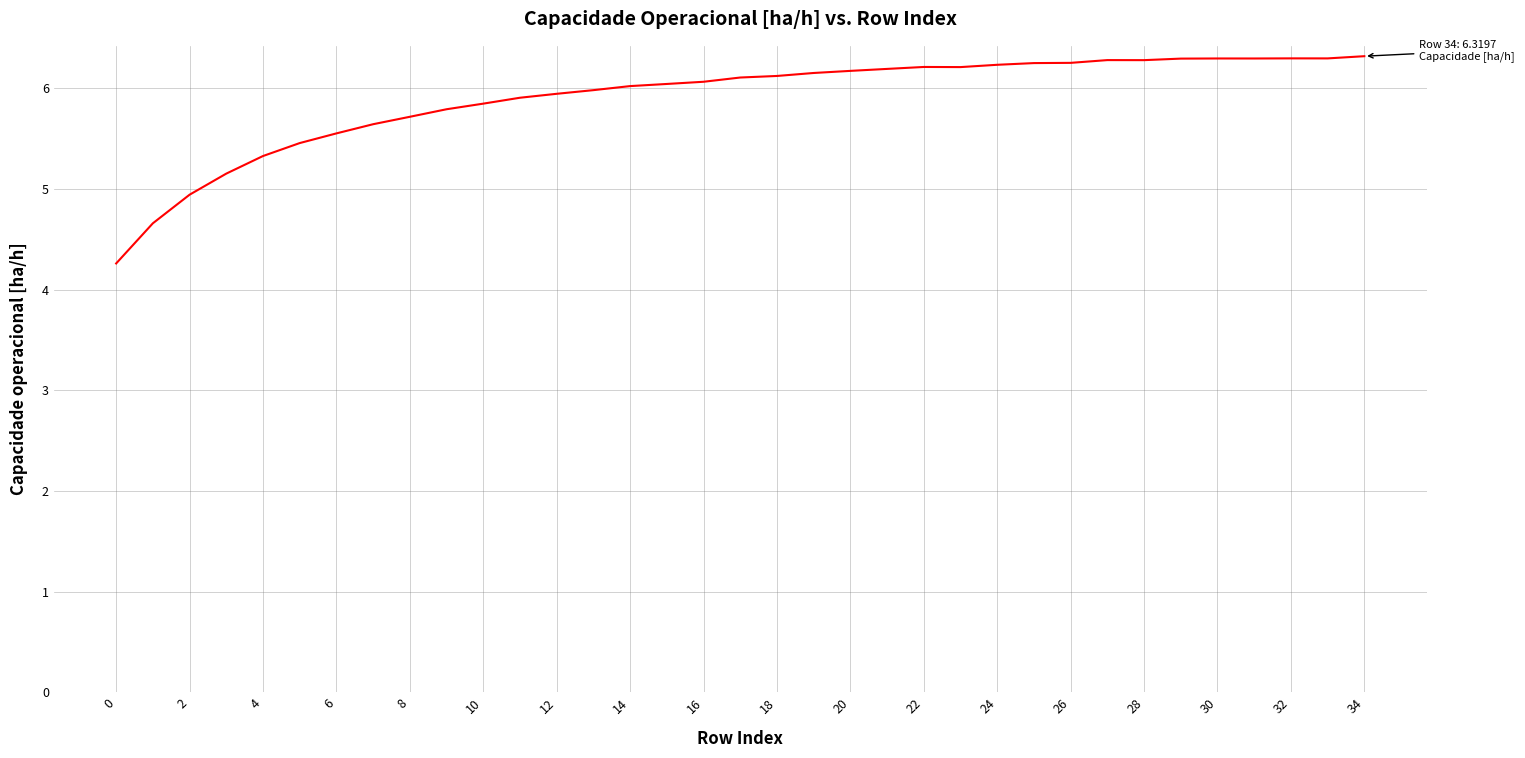

What is the sum of all values?

206.6